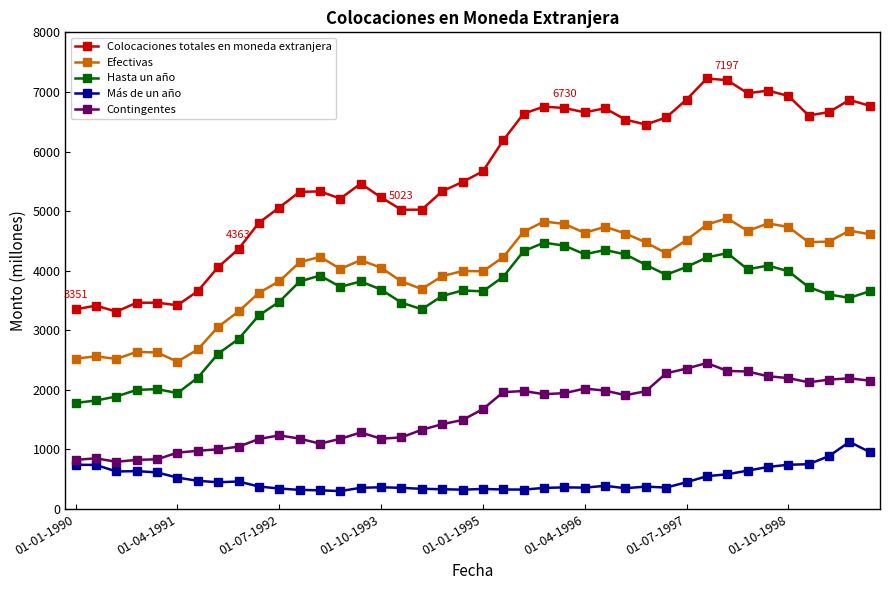

List the series in order of their peak value, highest first.

Colocaciones totales en moneda extranjera, Efectivas, Hasta un año, Contingentes, Más de un año